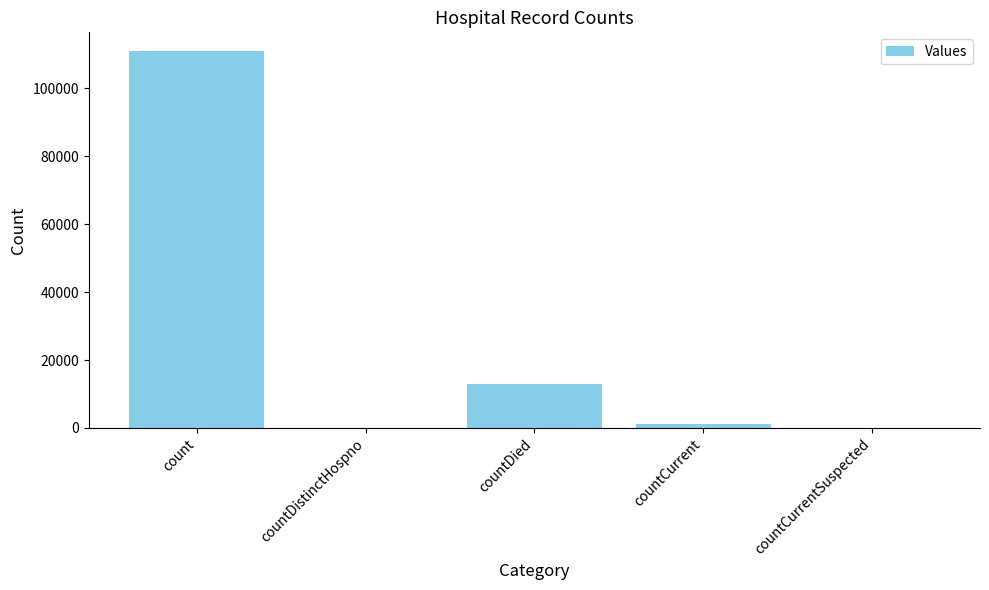

At which label is the value closest to 55448?

countDied